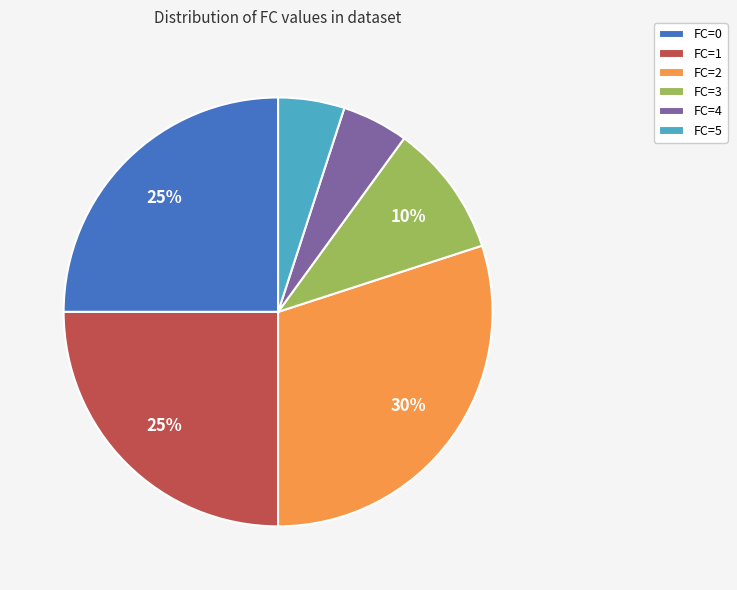

Which category has the biggest portion of the pie?

FC=2